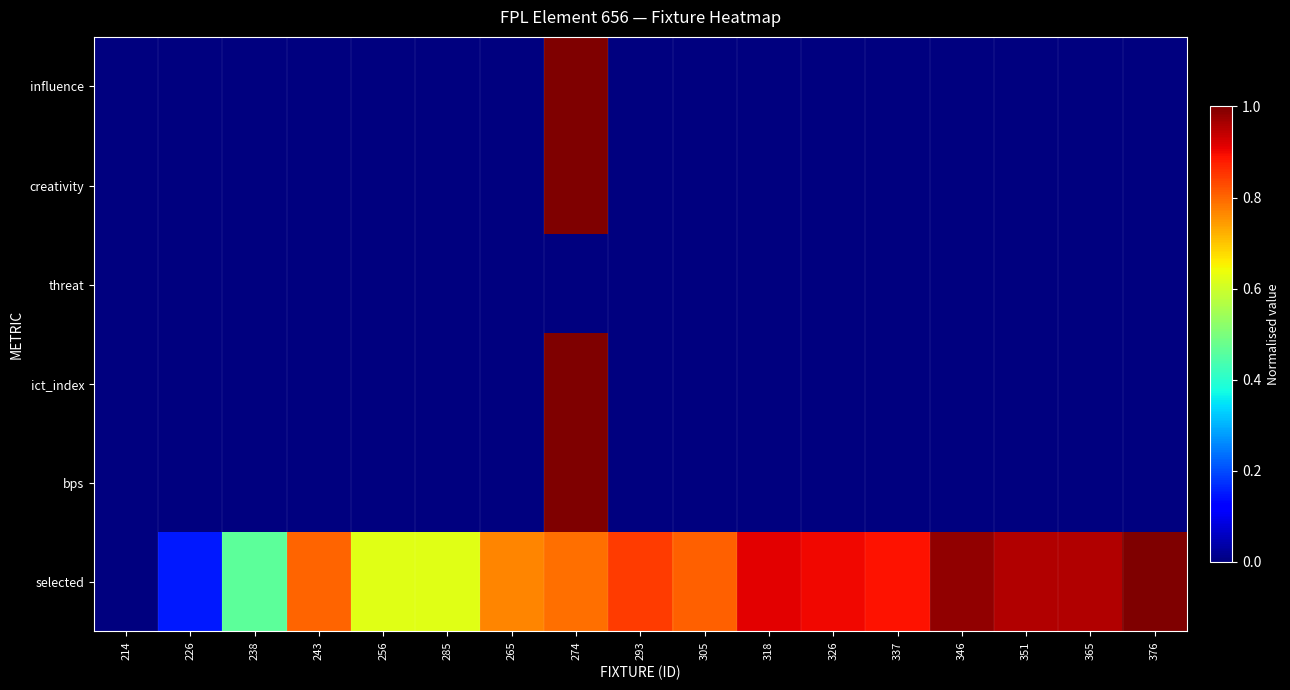

List the series in order of their peak value, highest first.

influence, creativity, ict_index, bps, selected, threat